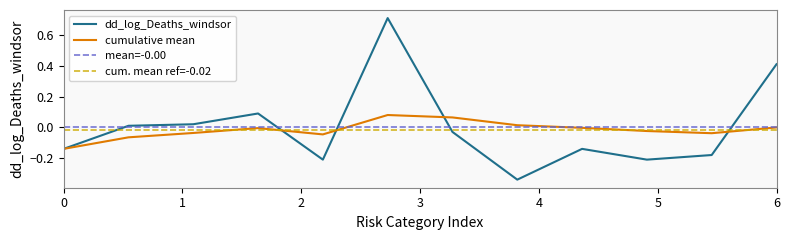

Is it true that dd_log_Deaths_windsor equals 0.4 at 6?

True